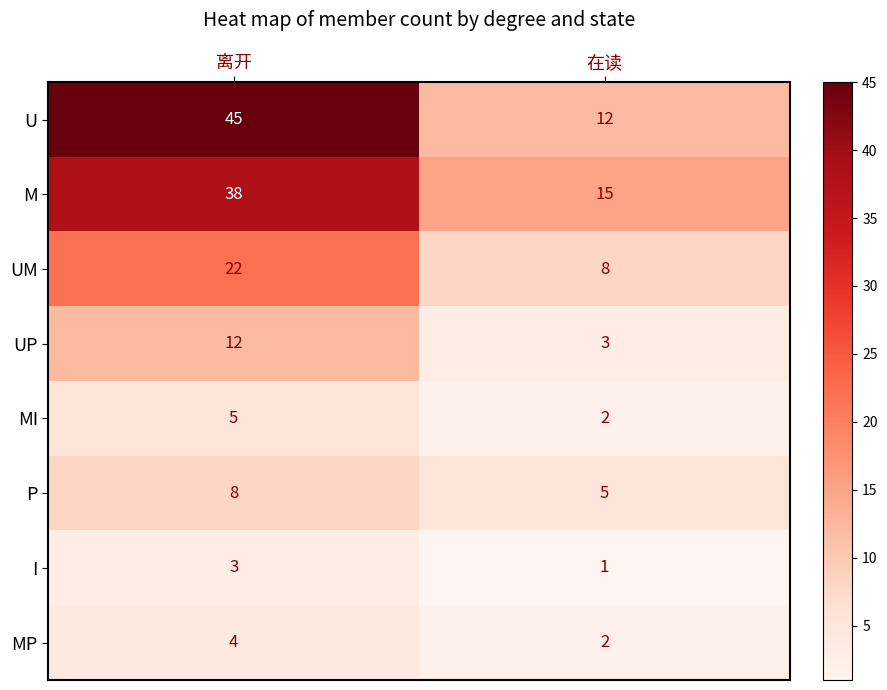

What is the average value of the MI series?

4